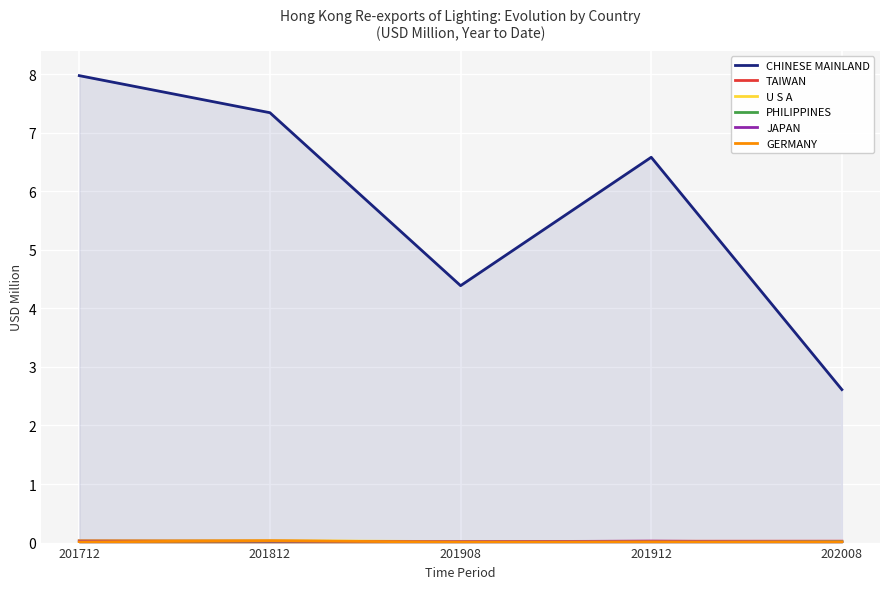

Is the value of CHINESE MAINLAND at 201712 greater than the value of GERMANY at 201812?

Yes